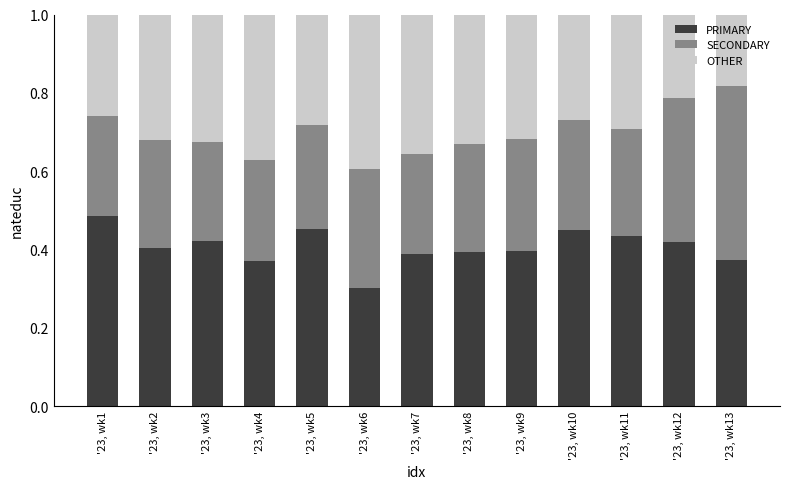

Rank the categories by PRIMARY value from highest to lowest.

'23, wk1, '23, wk5, '23, wk10, '23, wk11, '23, wk3, '23, wk12, '23, wk2, '23, wk9, '23, wk8, '23, wk7, '23, wk13, '23, wk4, '23, wk6